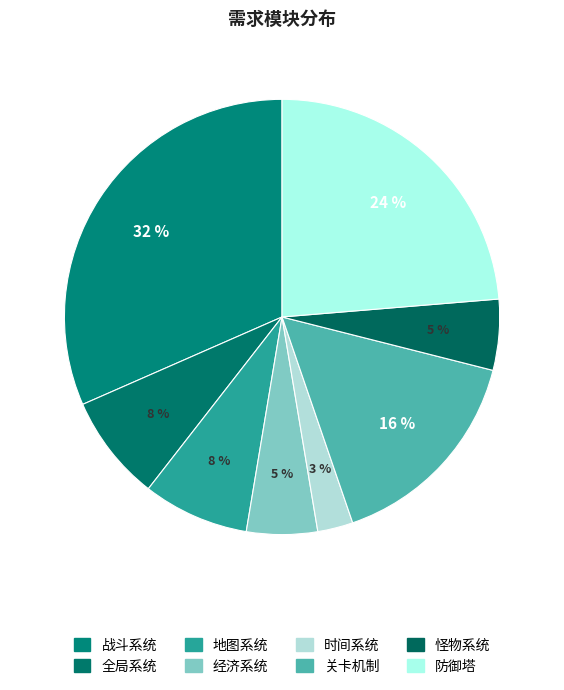

True or false: 怪物系统 accounts for 5% of the total.

True